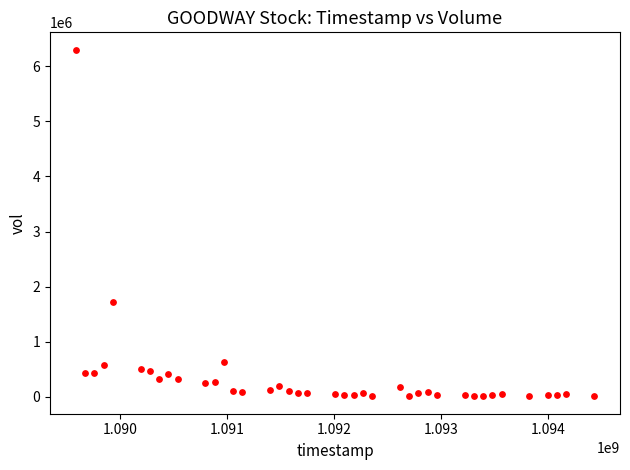

What is the range of X values (max minus min)?

4838400